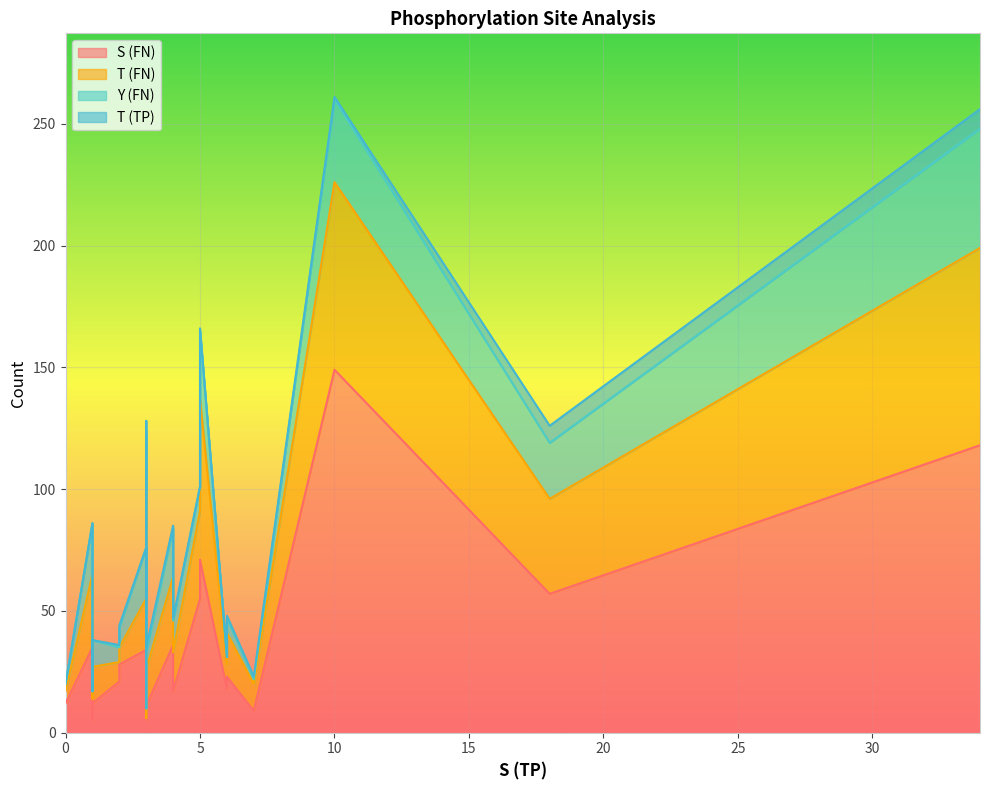

At which category is the sum across all series the highest?

10